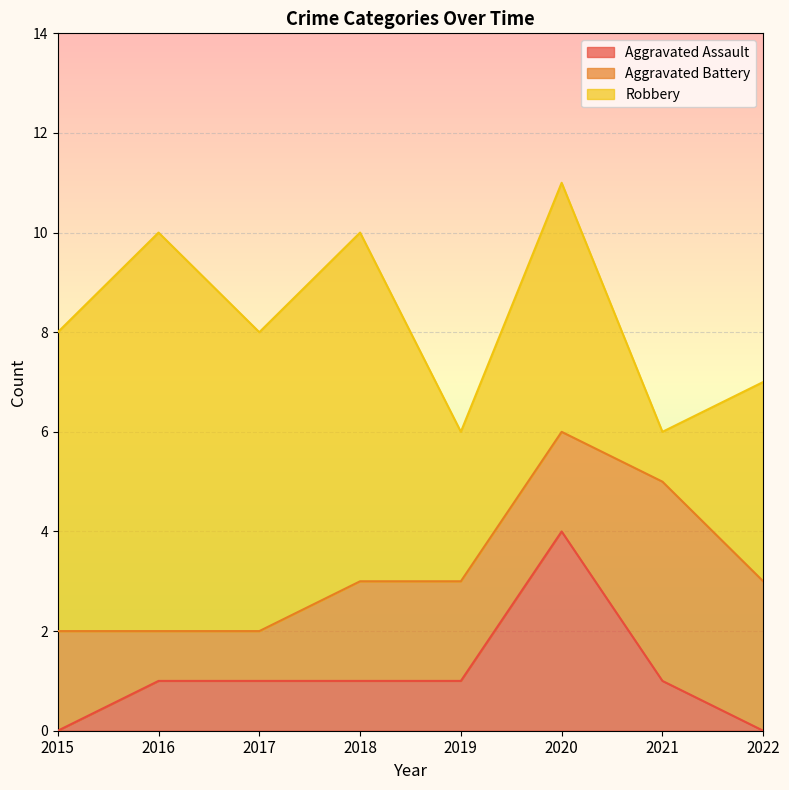

Where does the Aggravated Battery series first go above 2?

2021